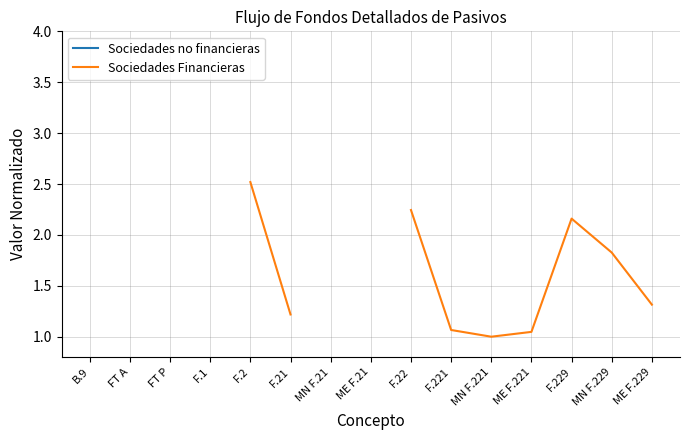

What is the lowest value of the Sociedades Financieras series?

1.0